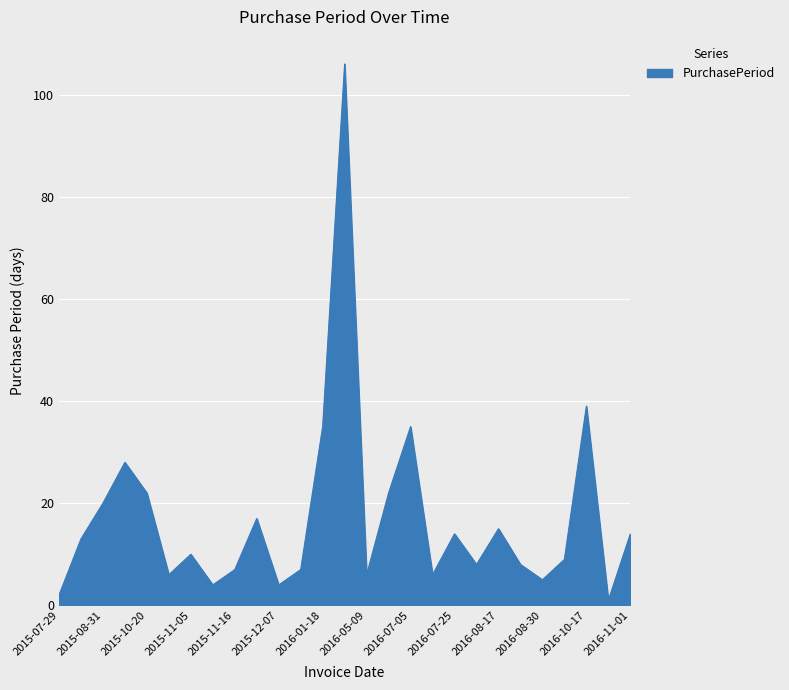

What is the difference between the maximum and minimum values?

105